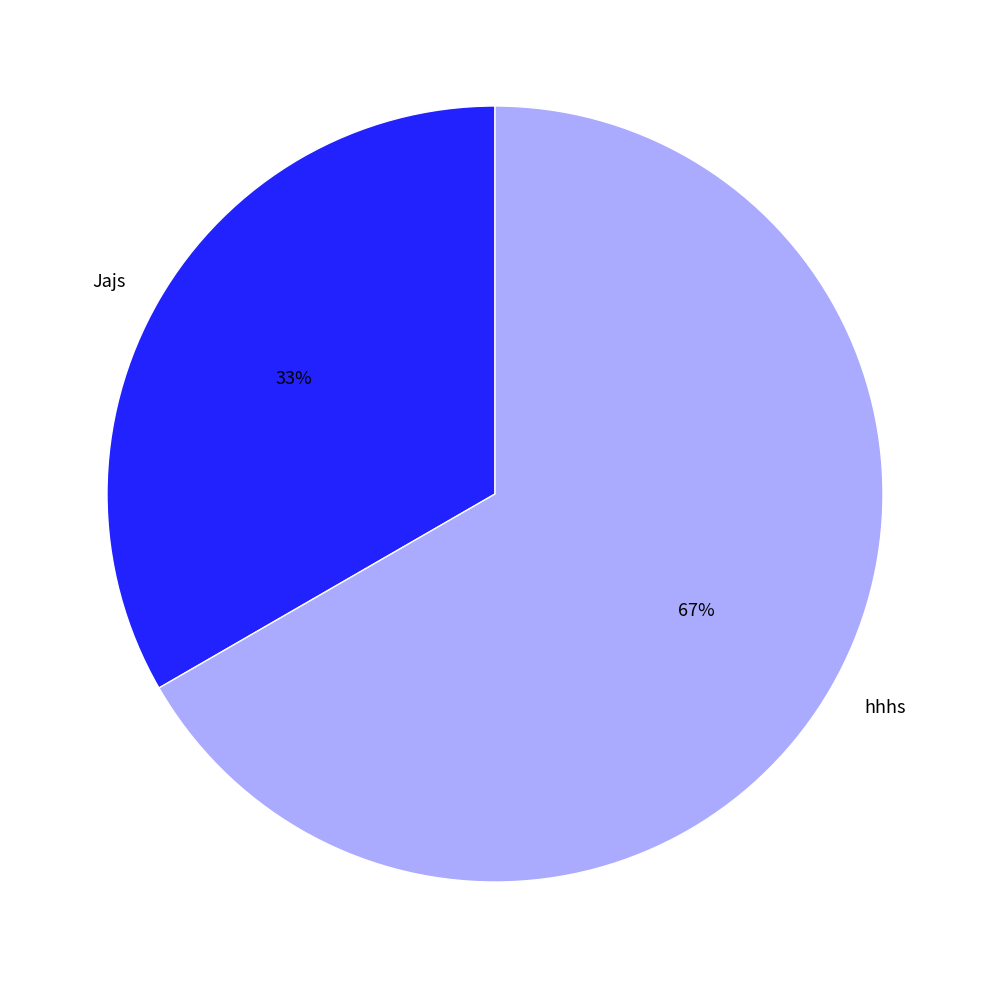

Which category has the biggest portion of the pie?

hhhs